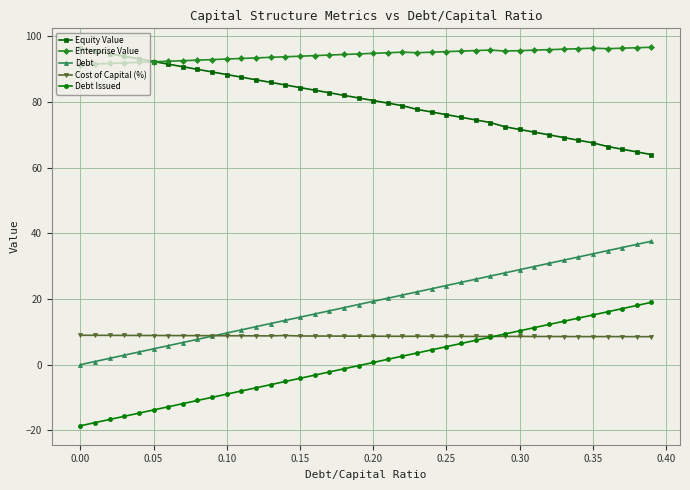

Which series has the largest total across all categories?

Enterprise Value